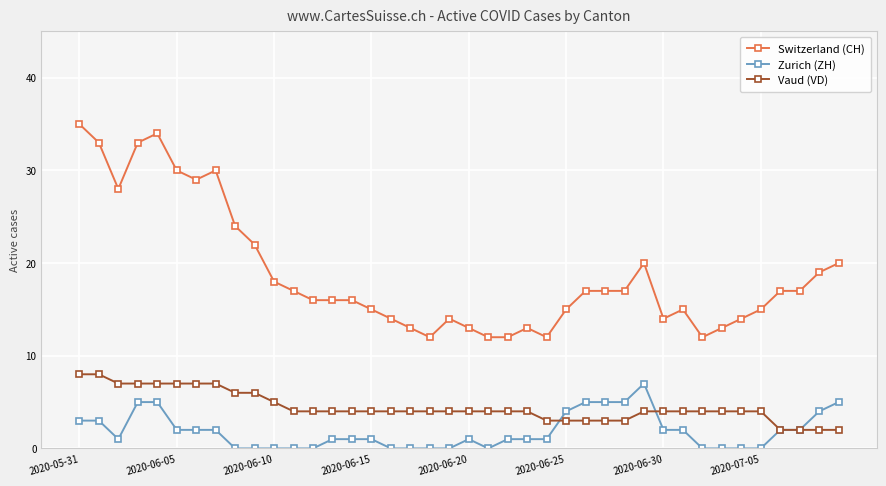

Does the chart have visible grid lines?

Yes